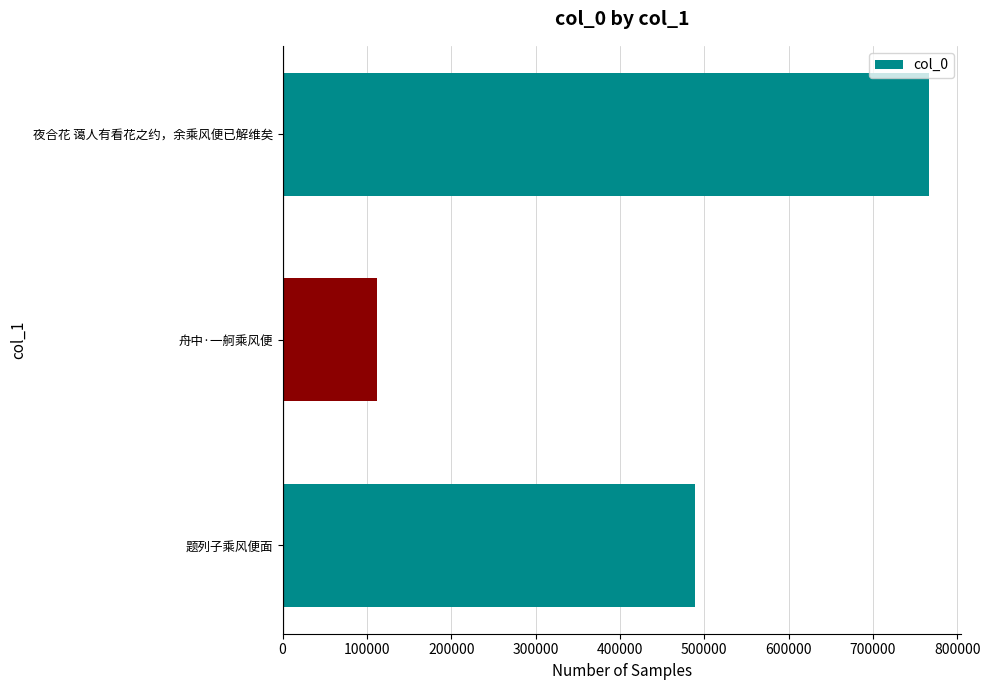

What is the maximum value shown in the chart?

766291